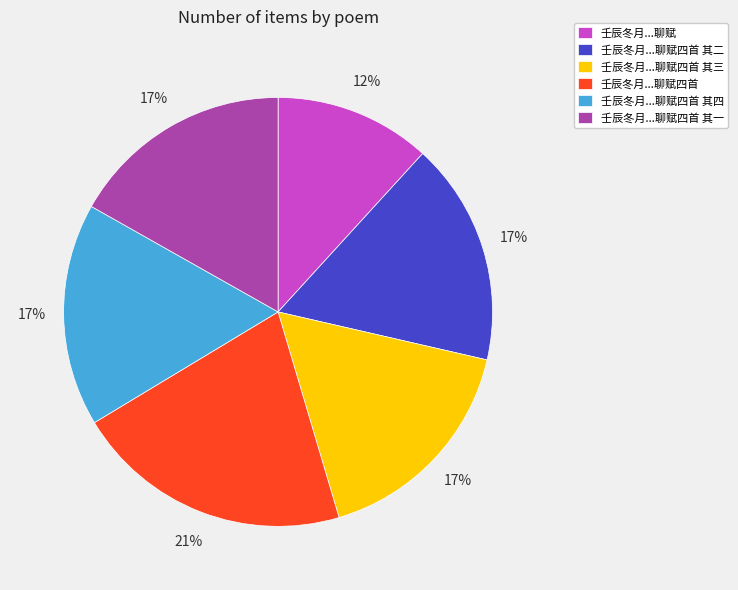

Between 壬辰冬月...聊赋 and 壬辰冬月...聊赋四首 其三, which is larger?

壬辰冬月...聊赋四首 其三